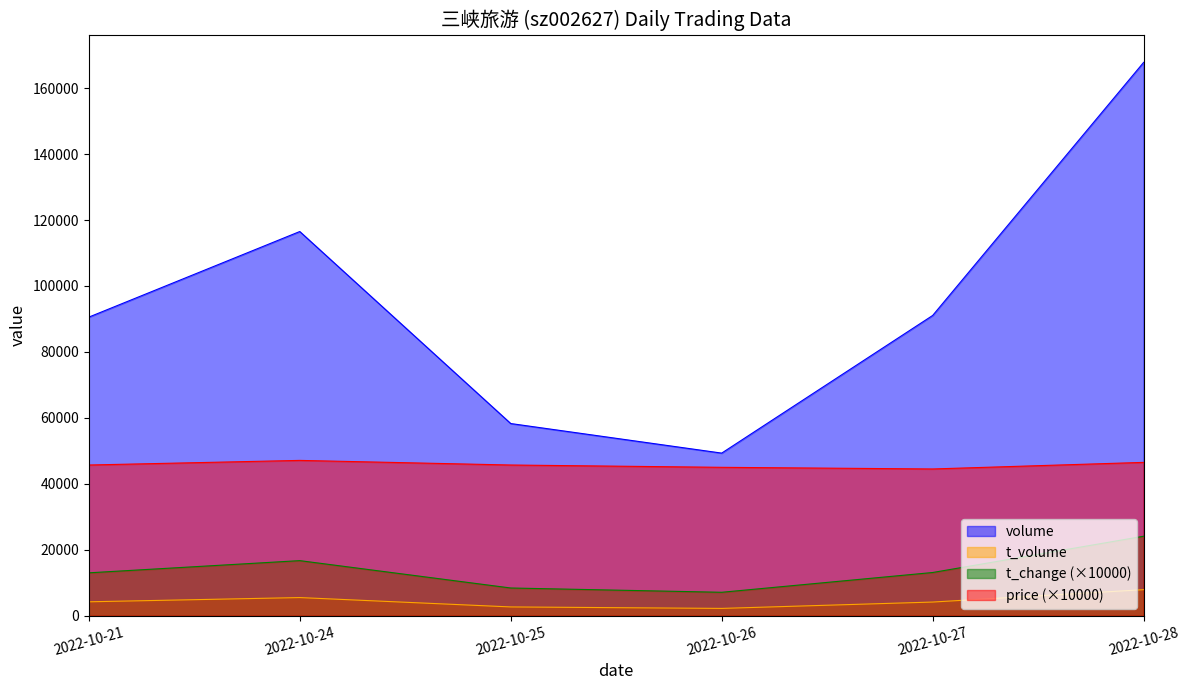

How many data points in volume are less than 91063?

3